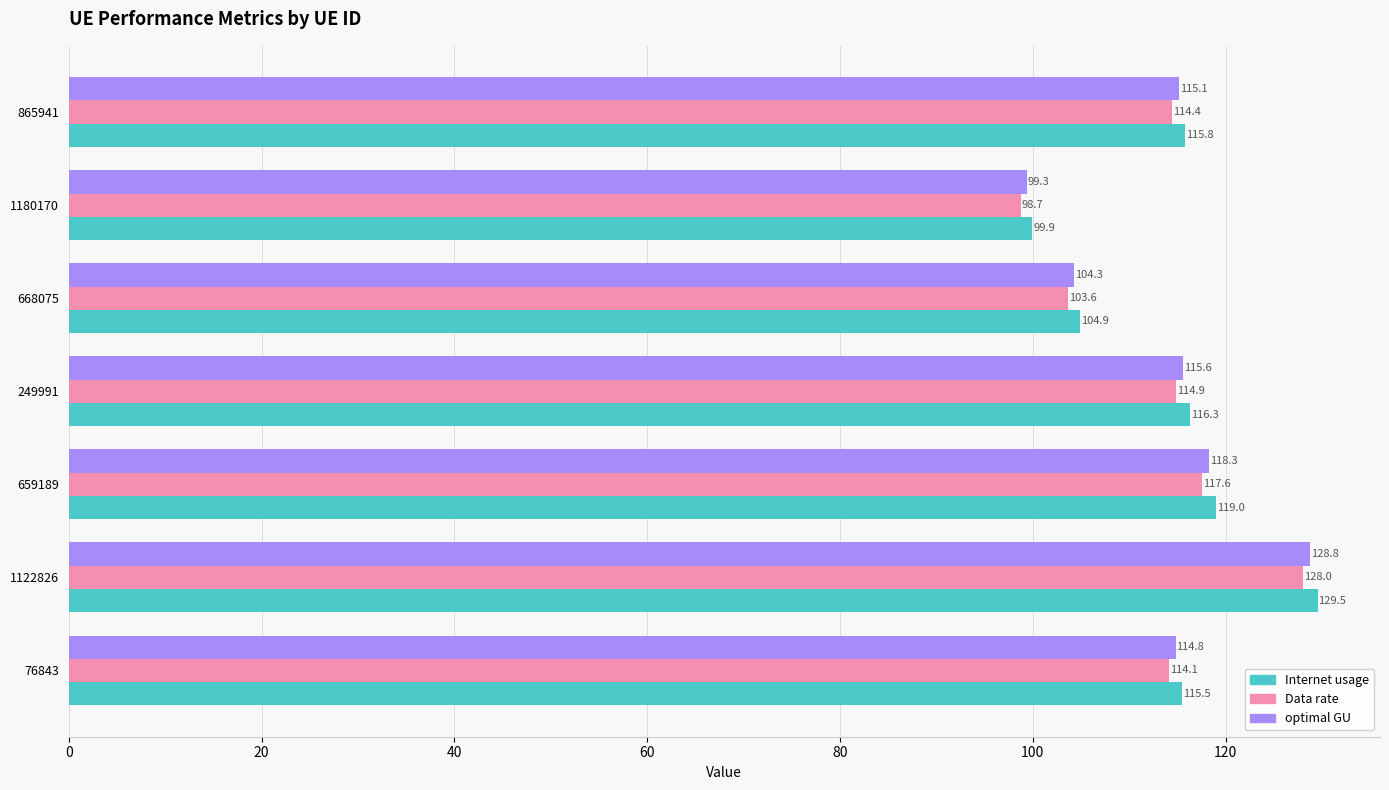

What is the difference between the maximum and minimum values in the Internet usage series?

29.6